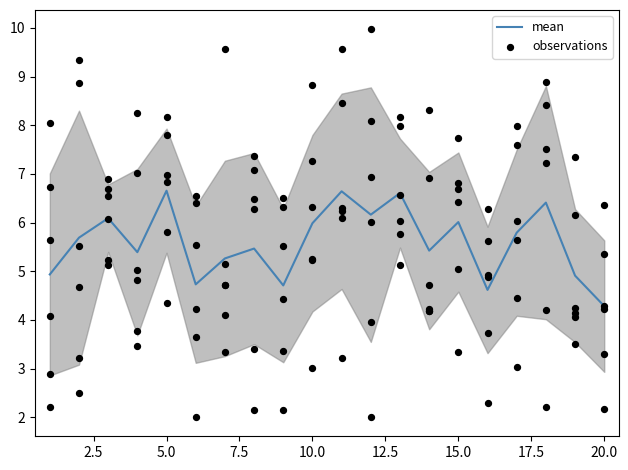

True or false: mean has a value of 6.7 at 5.0.

True